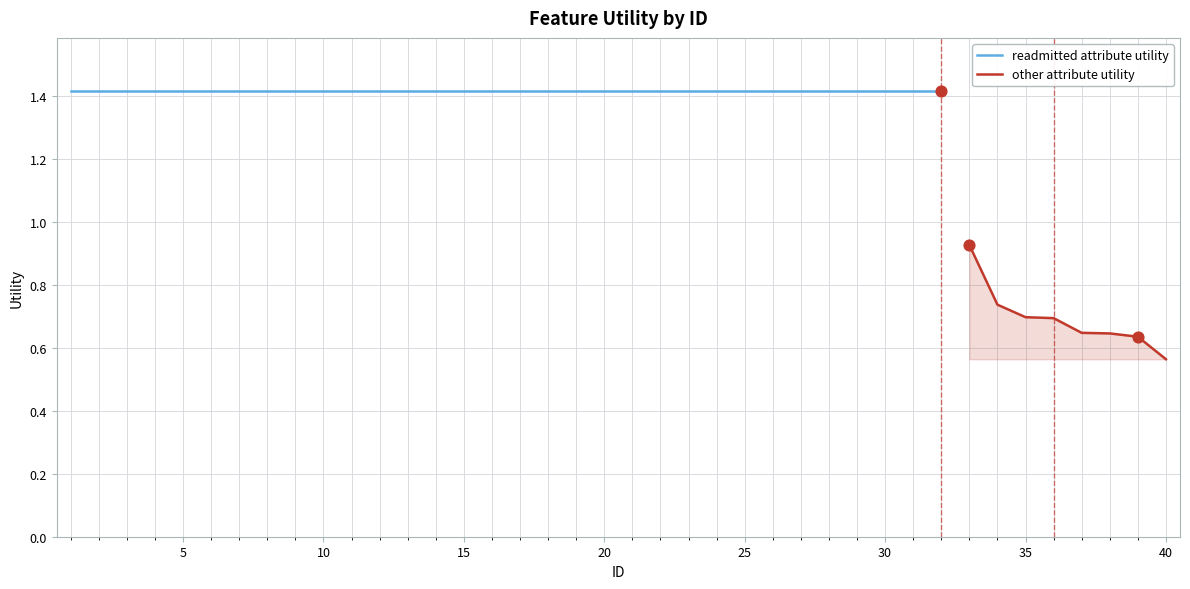

Approximately how many times larger is the value at 28 compared to 24?

1.0